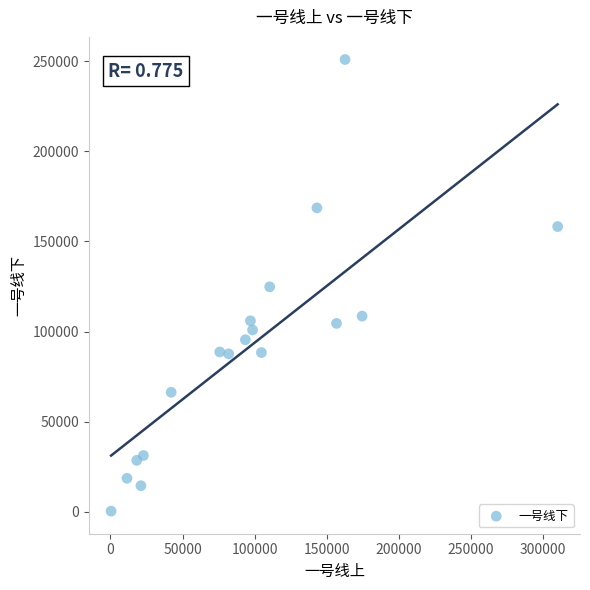

What is the range of X values (max minus min)?

309885